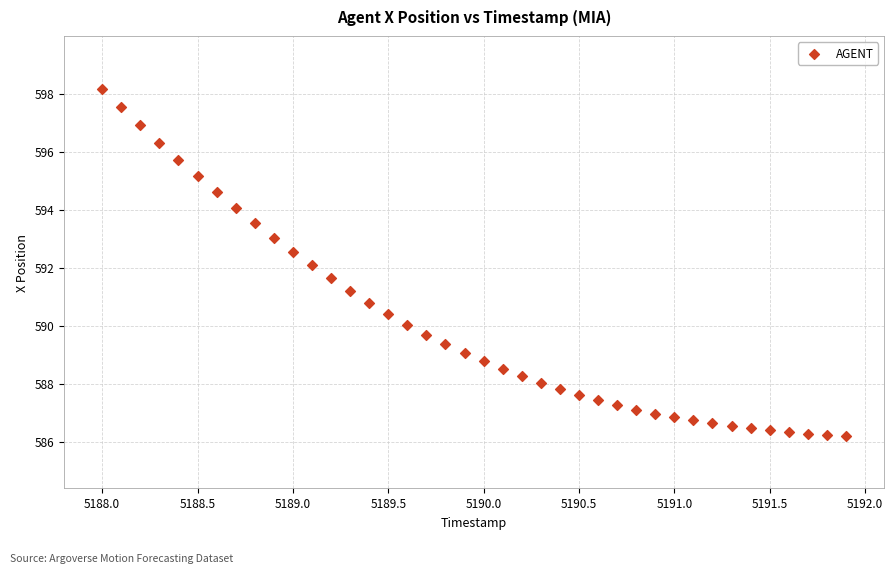

What is the range of X values (max minus min)?

3.9